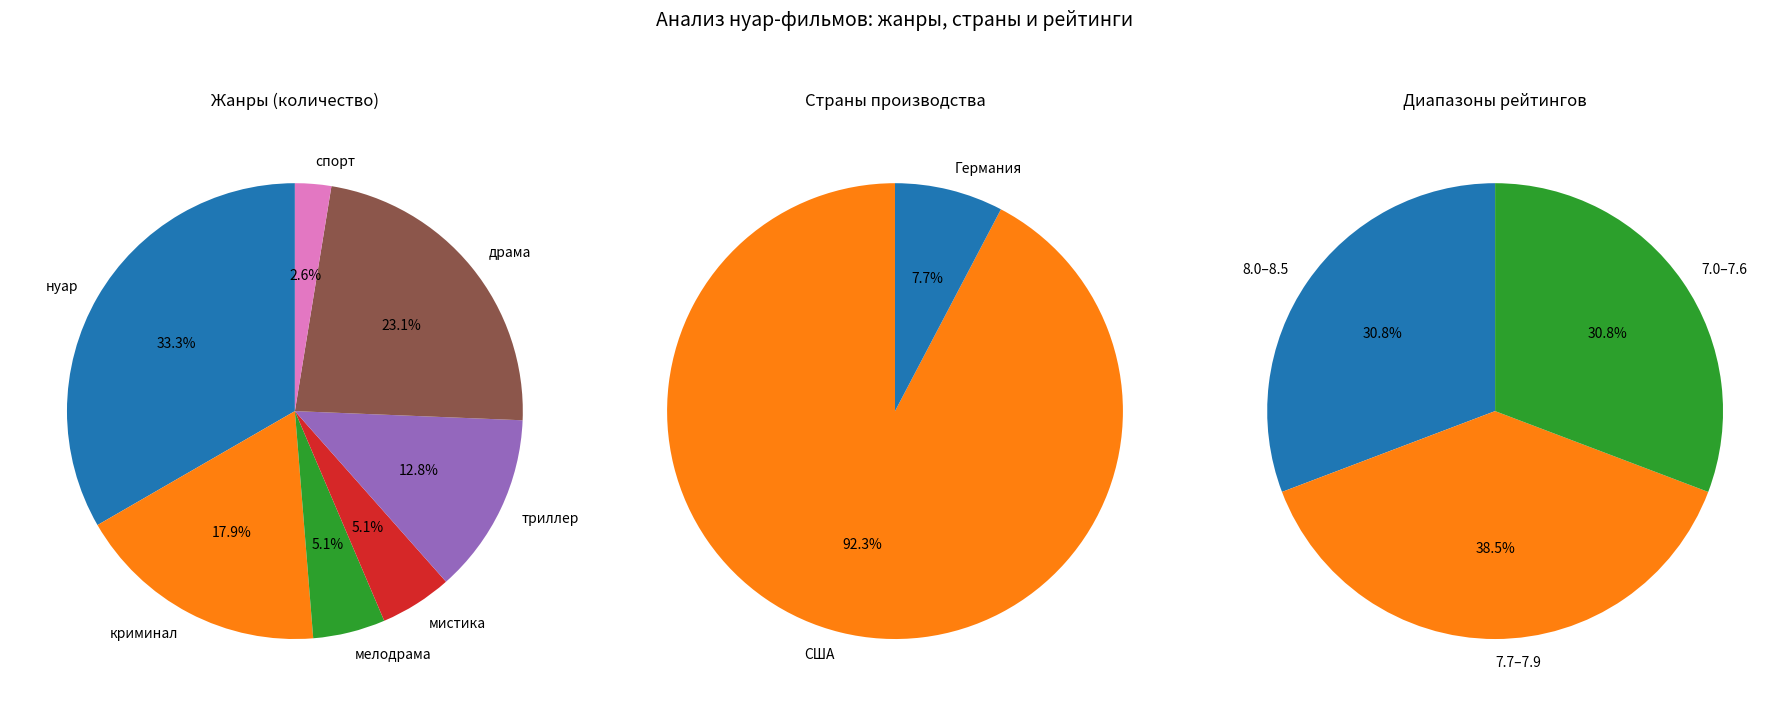

To the nearest percent, what is the average slice percentage?

14%